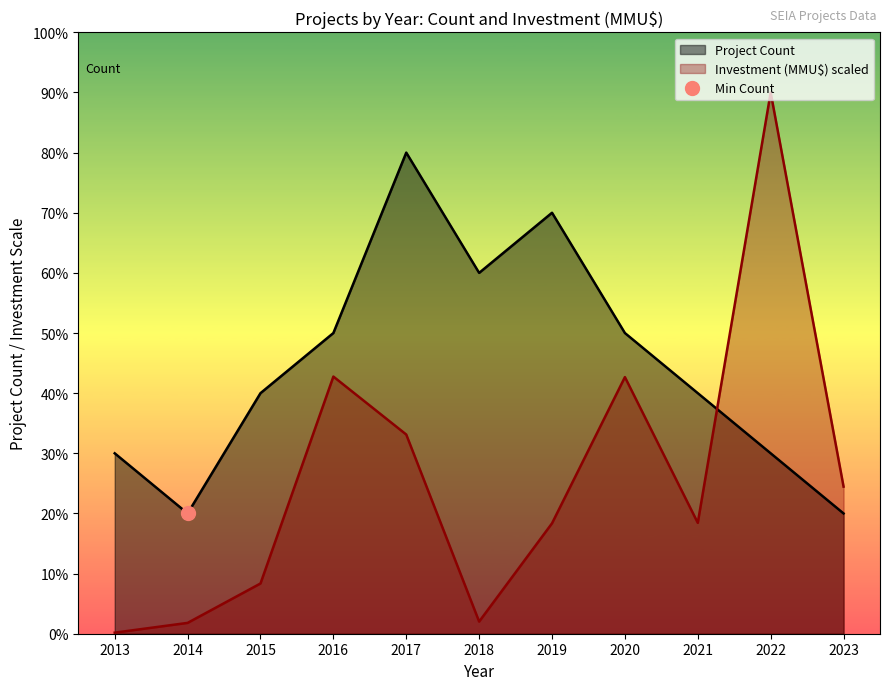

Which series ends up on top after the final intersection of Investment (MMU$) and Project Count?

Investment (MMU$)